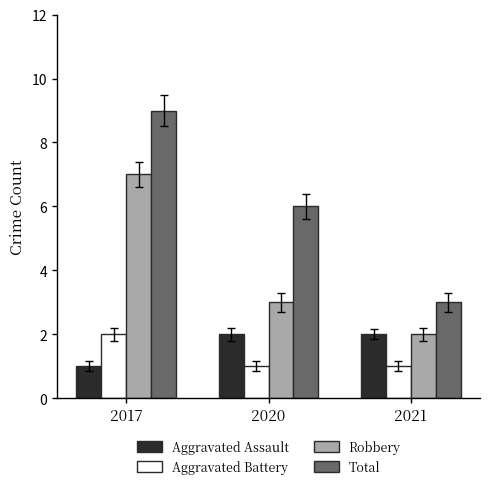

What is the spread (max minus min) of values at 2021?

2